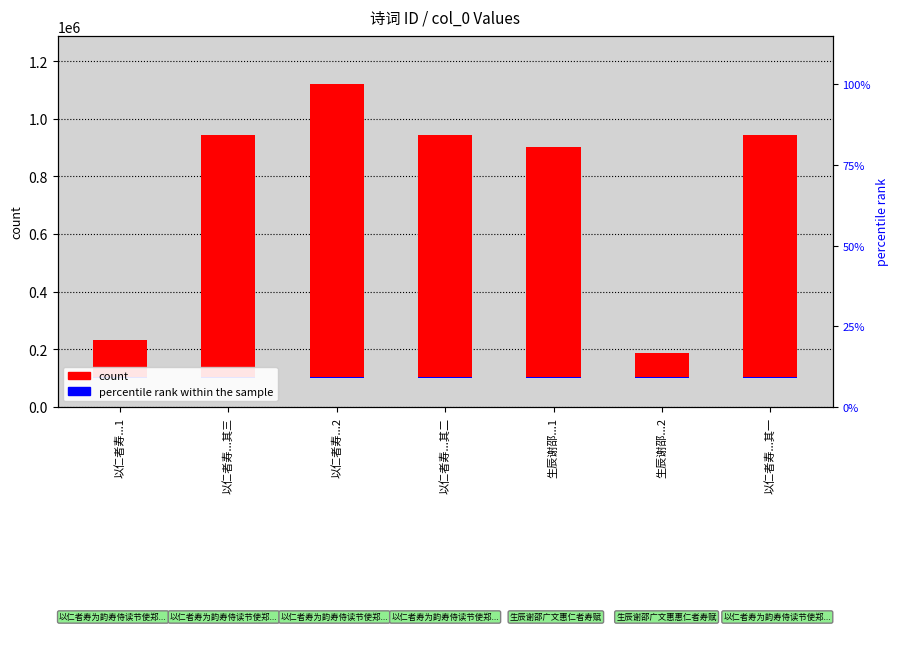

Reading left to right, what are all the values shown in this chart?

count: 以仁者寿...1=131184	以仁者寿...其三=842192	以仁者寿...2=1019322	以仁者寿...其二=842193	生辰谢邵...1=800524	生辰谢邵...2=86845	以仁者寿...其一=842194
percentile rank within the sample: 以仁者寿...1=5000	以仁者寿...其三=5000	以仁者寿...2=5000	以仁者寿...其二=5000	生辰谢邵...1=5000	生辰谢邵...2=5000	以仁者寿...其一=5000